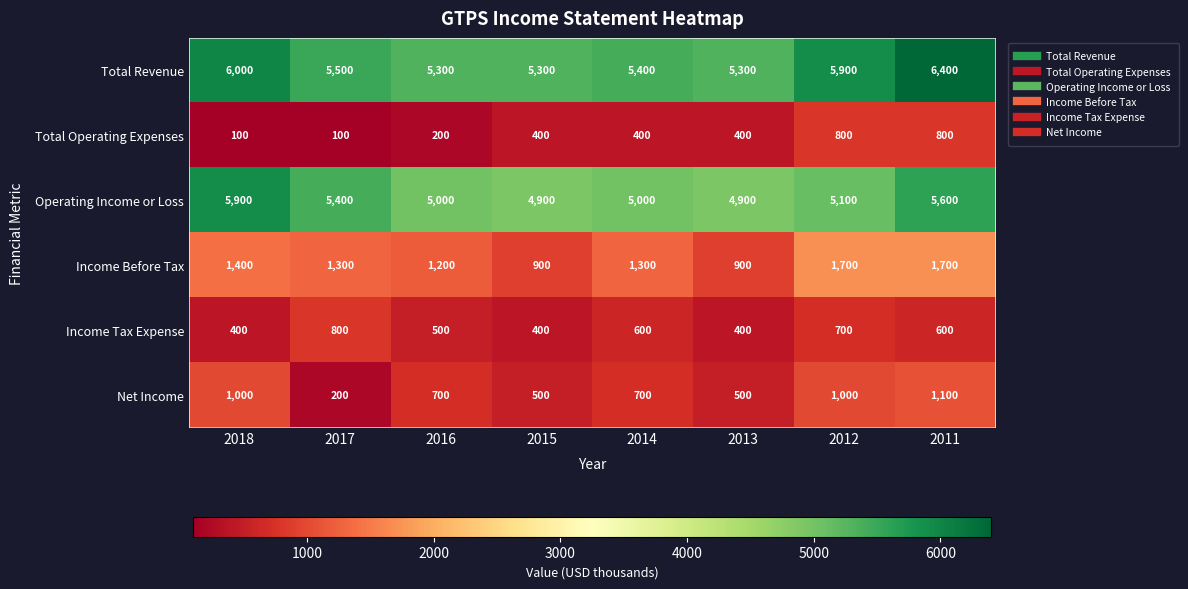

The Total Operating Expenses series shows 136 at 2018. True or false?

False